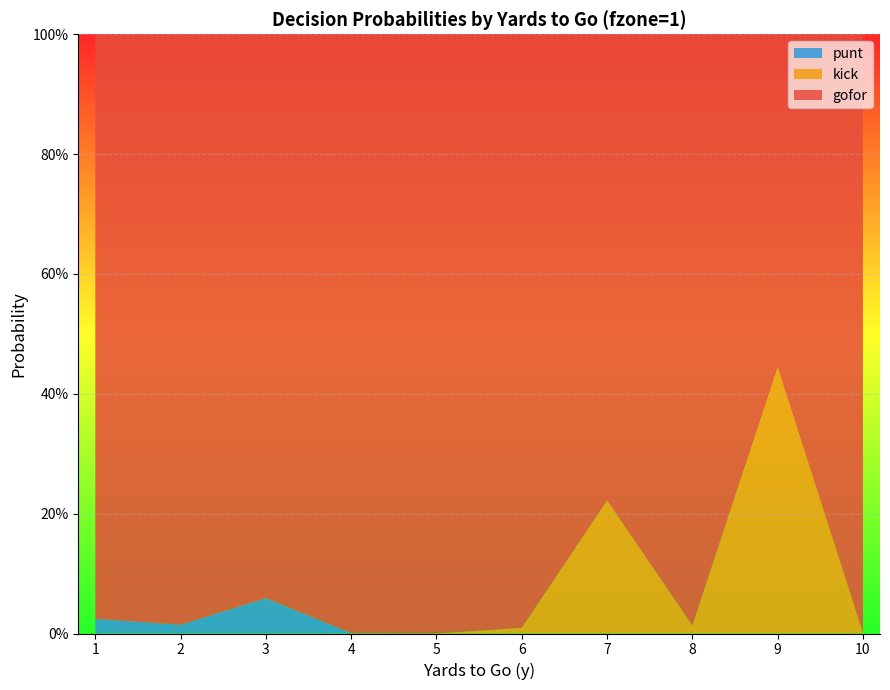

Reading right to left, transcribe all the data shown in this chart.

gofor: 10=1.0	9=0.6	8=1.0	7=0.8	6=1.0	5=1.0	4=1.0	3=0.9	2=1.0	1=1.0
kick: 10=0.0	9=0.4	8=0.0	7=0.2	6=0.0	5=0.0	4=0.0	3=0.0	2=0.0	1=0.0
punt: 10=0.0	9=0.0	8=0.0	7=0.0	6=0.0	5=0.0	4=0.0	3=0.1	2=0.0	1=0.0